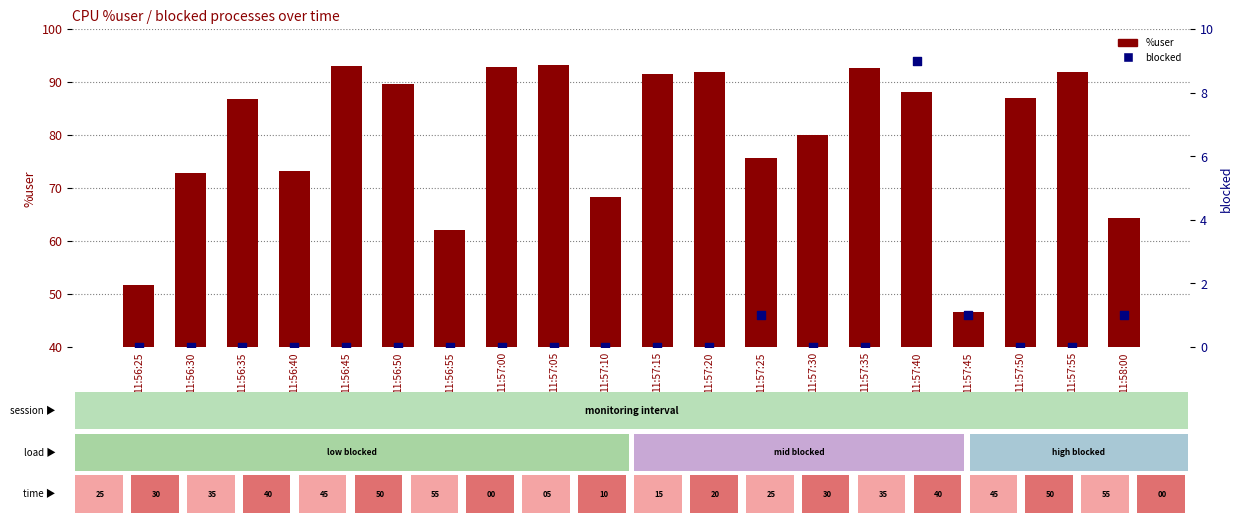

What are all the series names shown in the legend?

%user, blocked